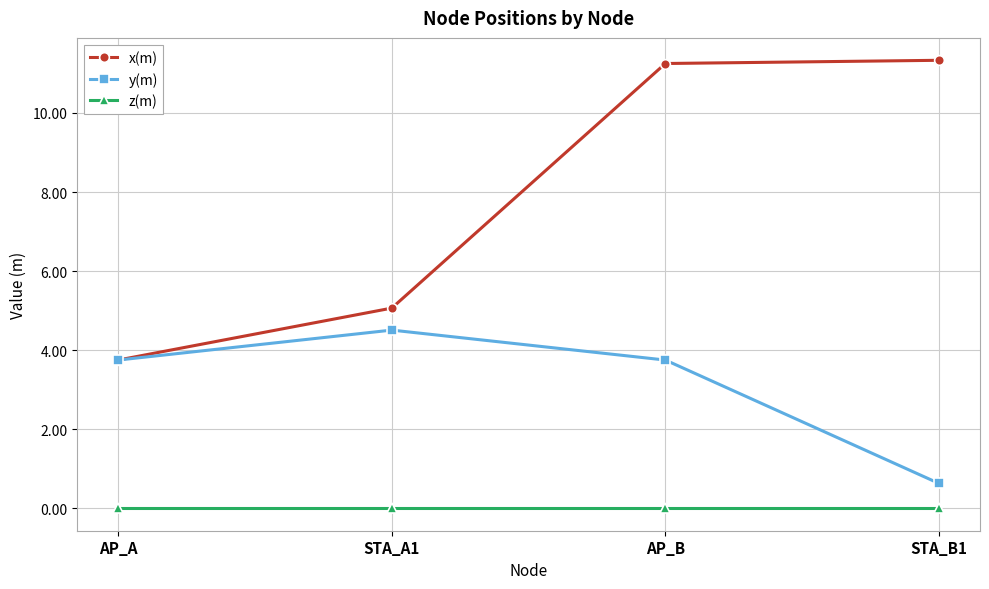

What is the label of the 4th point from the left?

STA_B1